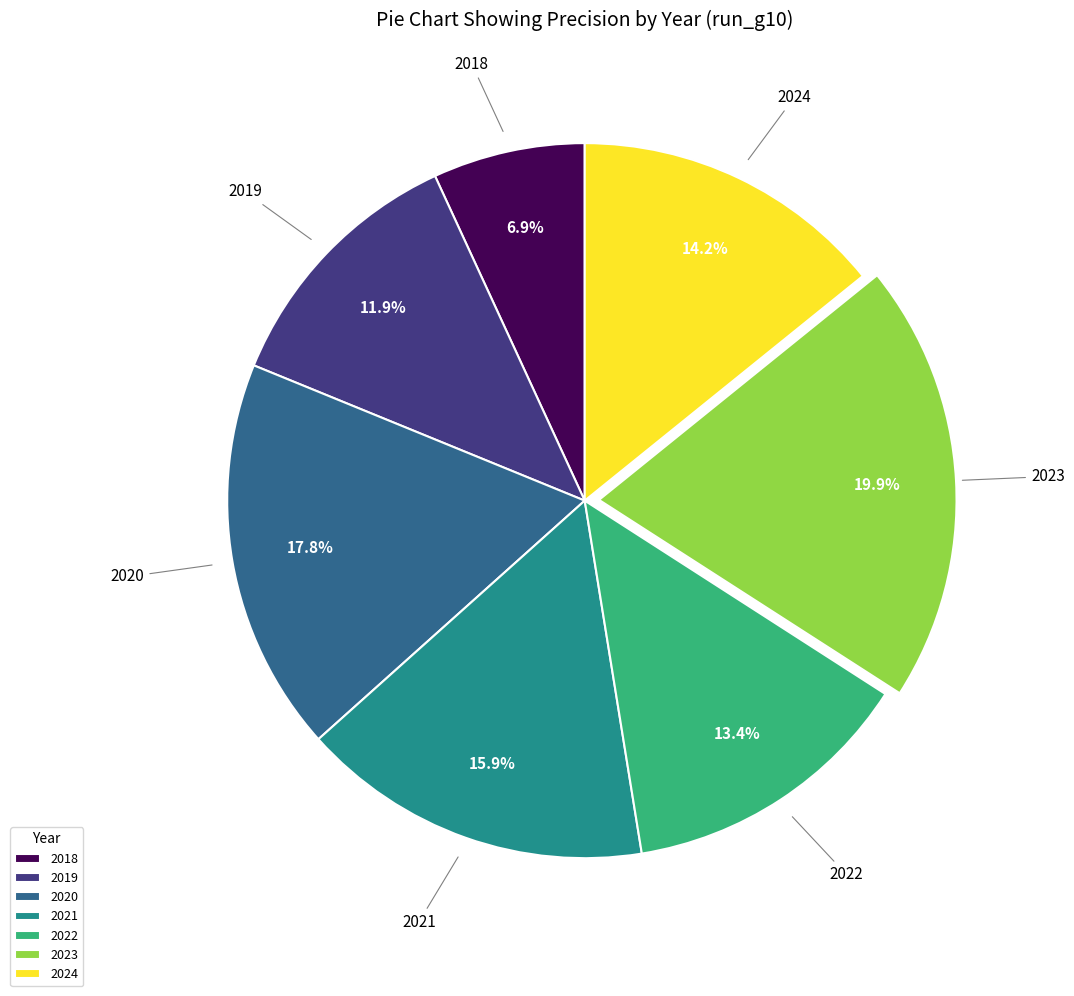

True or false: 2019 accounts for 12% of the total.

True